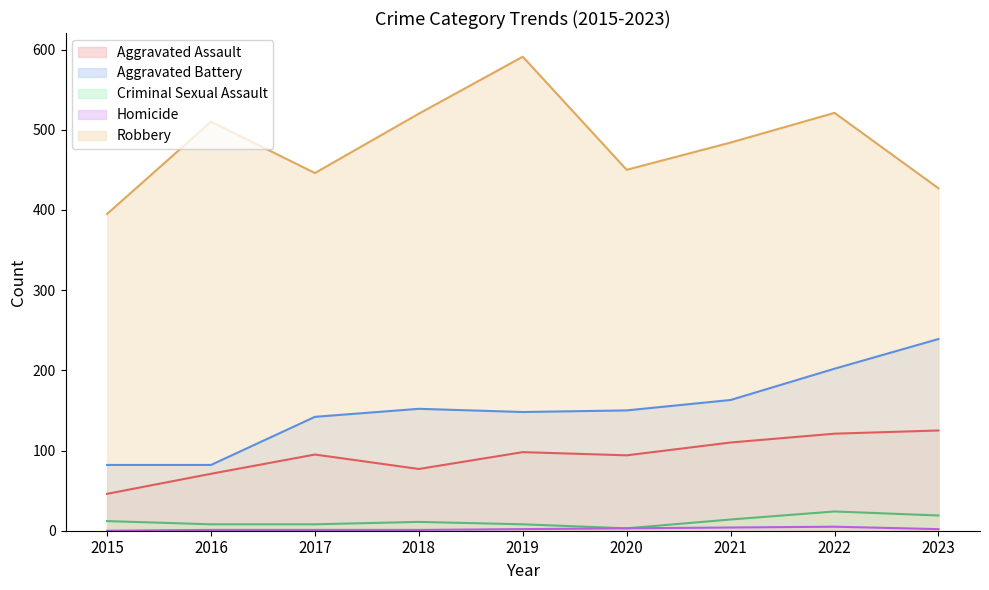

What is the difference between the second highest and second lowest values in the Homicide series?

3